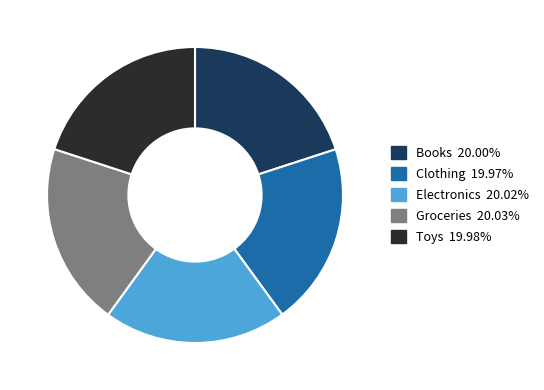

Combined, do Toys and Electronics account for over 50%?

No